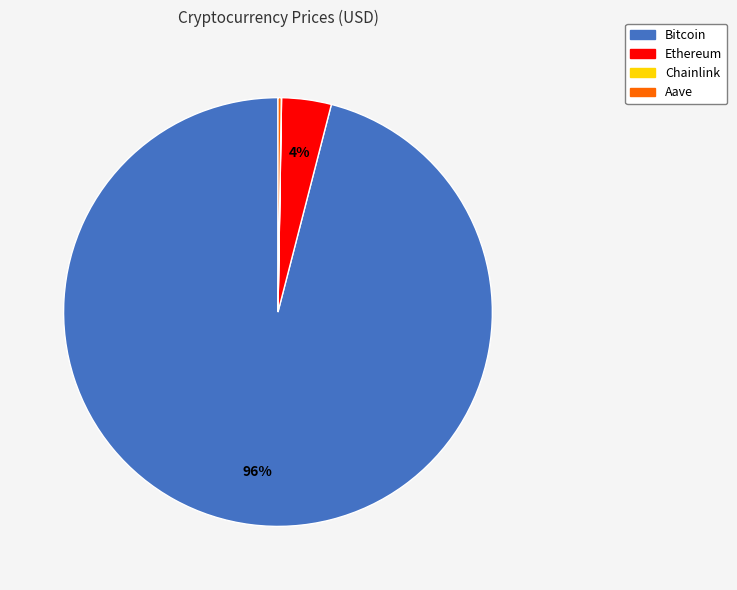

Which slice is the largest?

Bitcoin